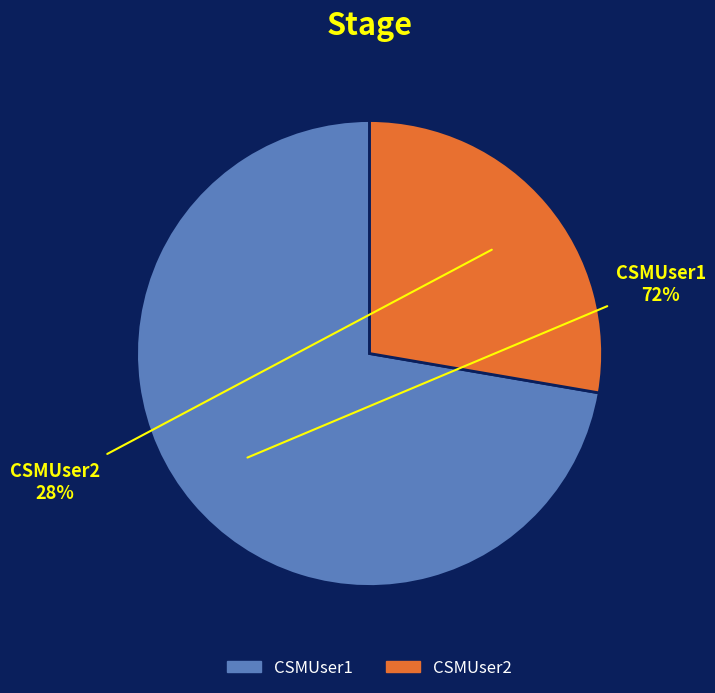

Does any single category account for the majority?

Yes